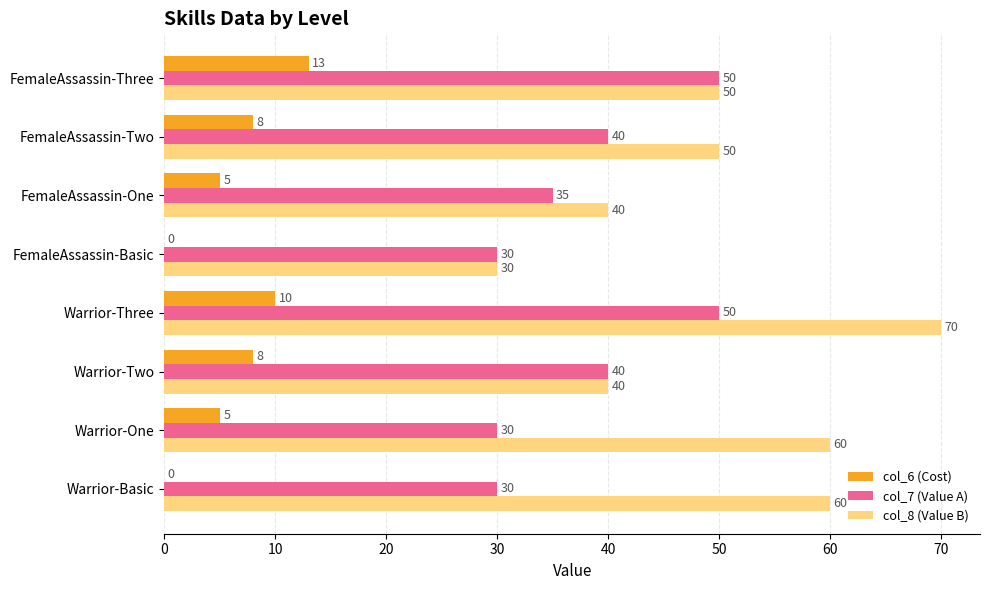

What is the maximum value for col_7 (Value A)?

50